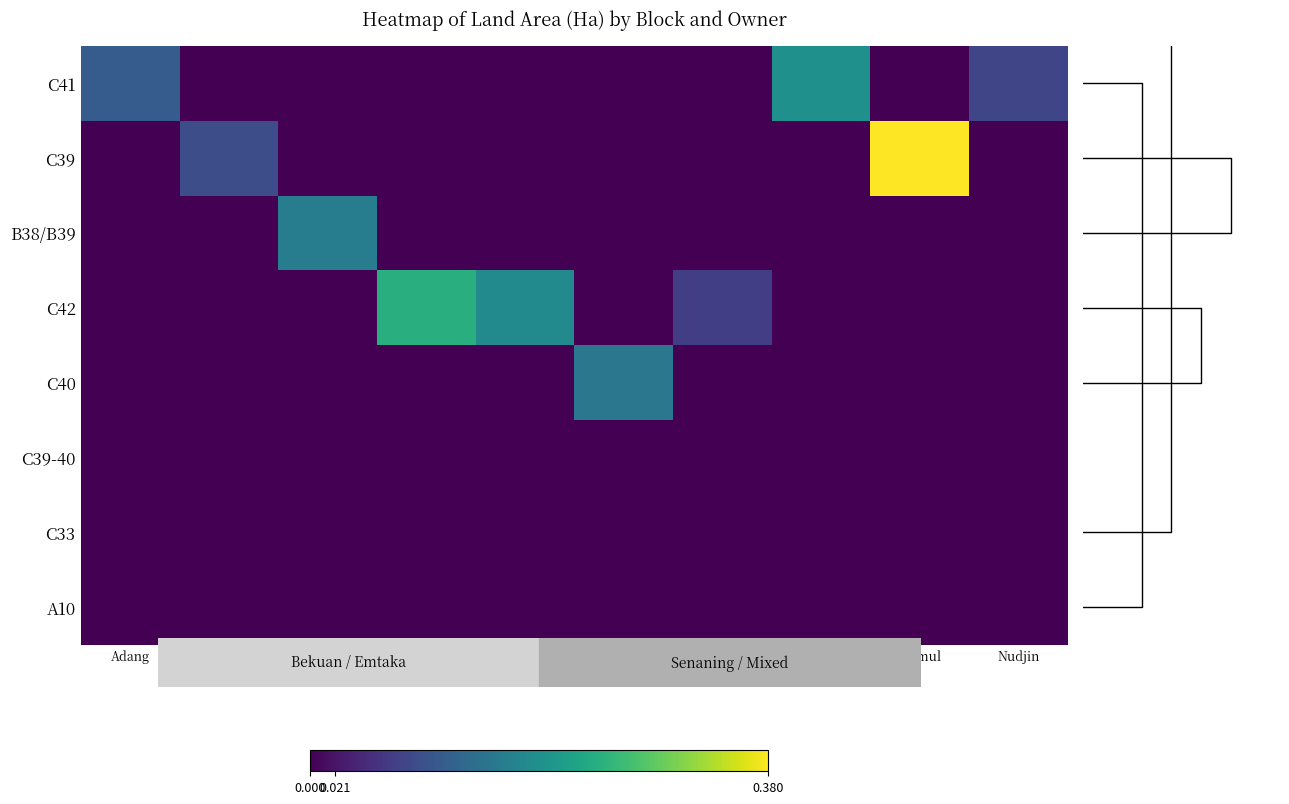

Is the value of C39-40 at Ambrosius greater than the value of C33 at Apin?

No